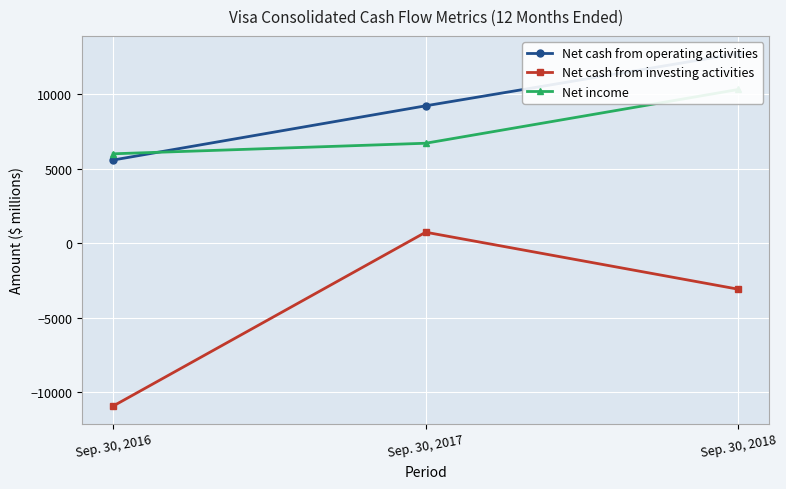

What are all the series names shown in the legend?

Net cash from operating activities, Net cash from investing activities, Net income